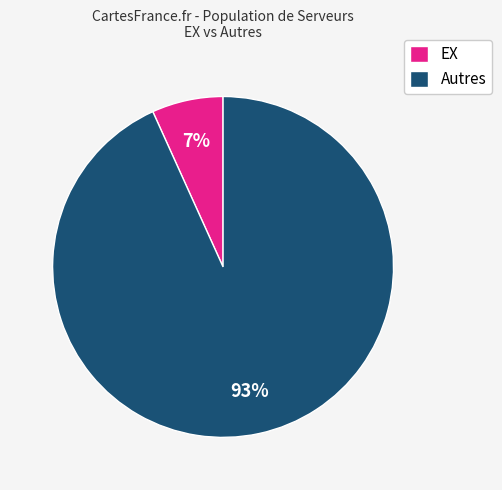

Is there any slice that represents more than half of the pie?

Yes